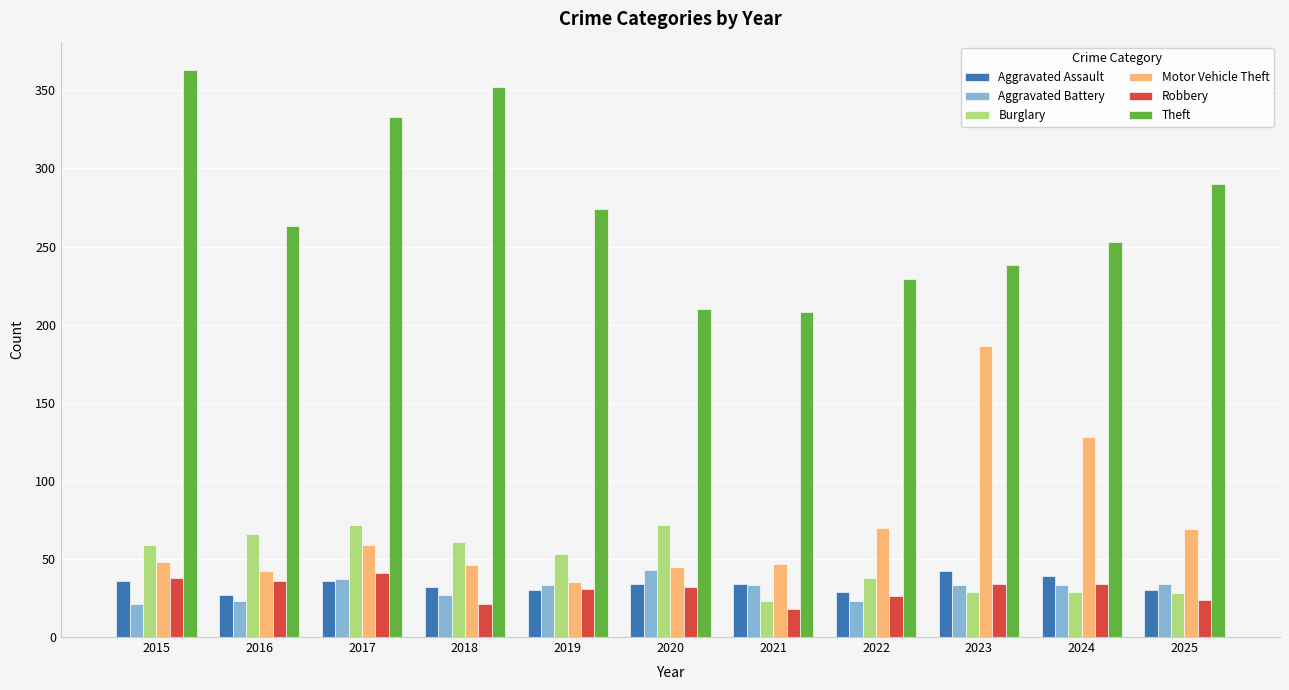

True or false: Burglary has a value of 72 at 2017.

True